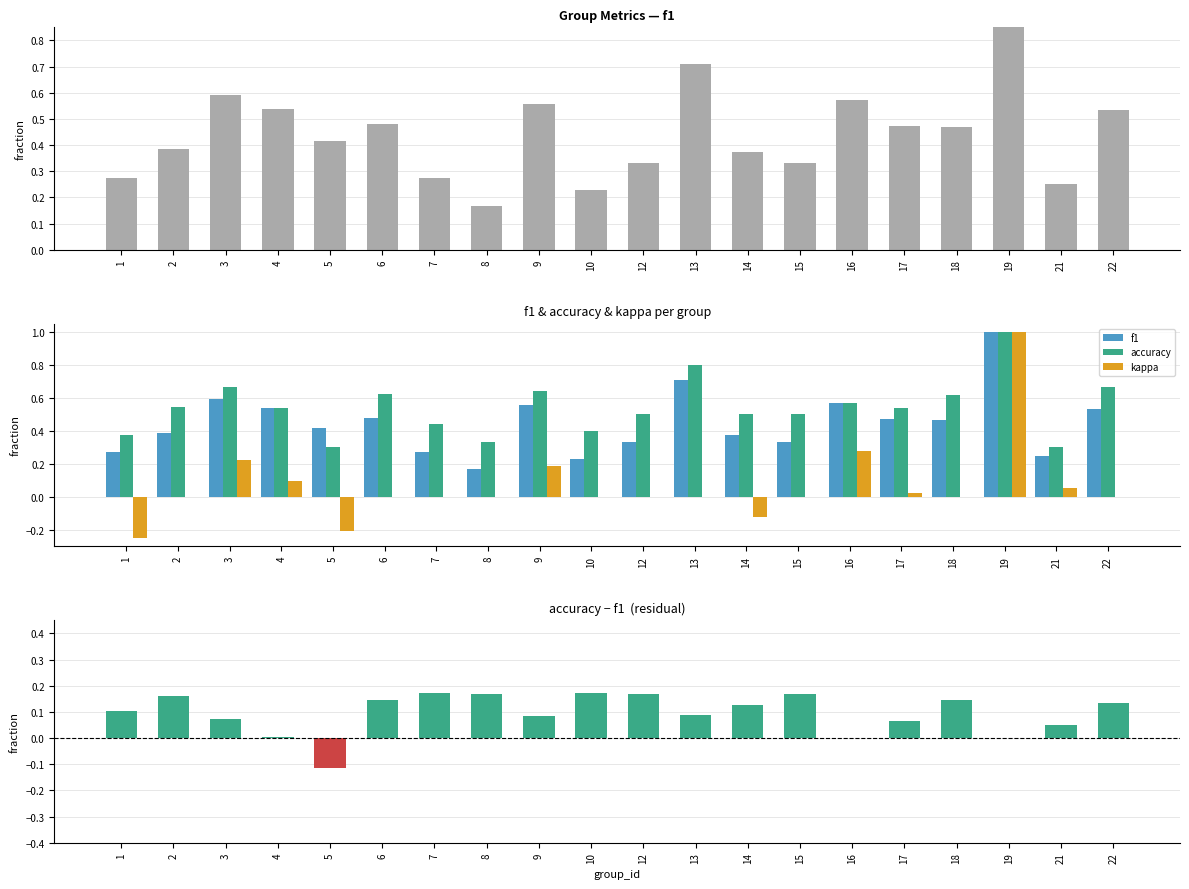

The accuracy − f1 series shows 0.0 at 22. True or false?

False